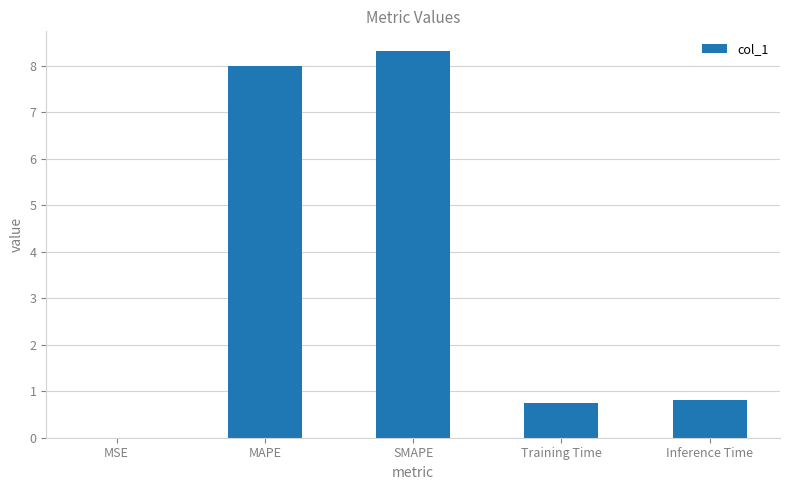

The chart shows a value of 0.8 at Inference Time. True or false?

True